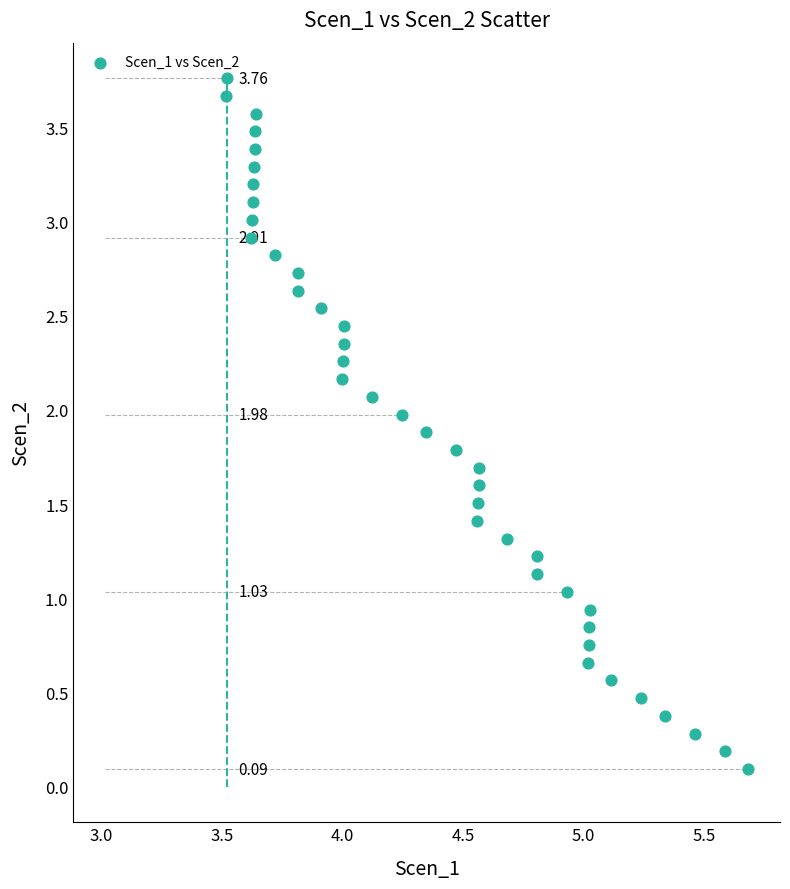

What is the range of X values (max minus min)?

2.2